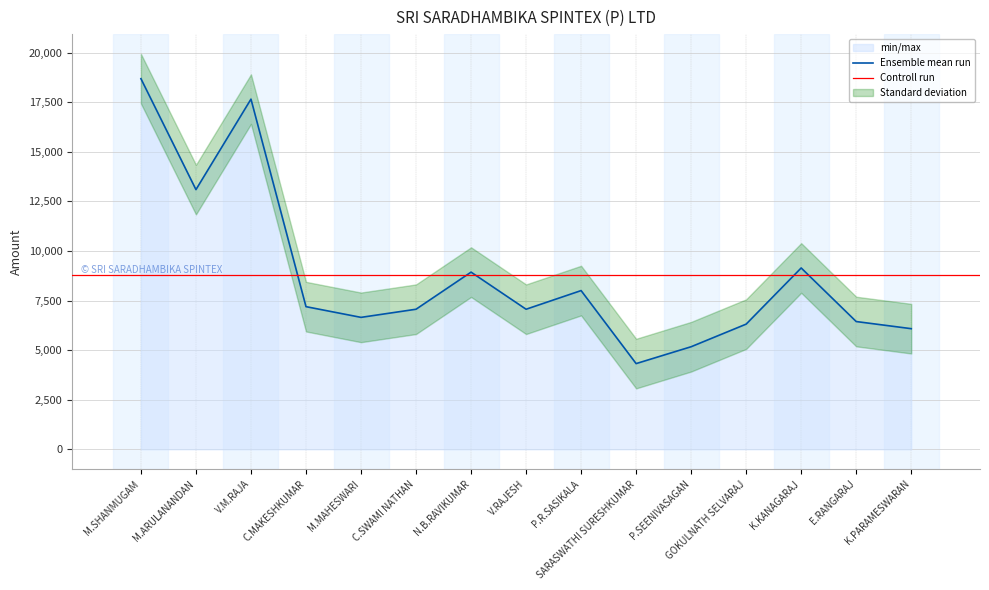

Rank the categories by value from highest to lowest.

M.SHANMUGAM, V.M.RAJA, M.ARULANANDAN, K.KANAGARAJ, N.B.RAVIKUMAR, P.R.SASIKALA, C.MAKESHKUMAR, C.SWAMI NATHAN, V.RAJESH, M.MAHESWARI, E.RANGARAJ, GOKULNATH SELVARAJ, K.PARAMESWARAN, P.SEENIVASAGAN, SARASWATHI SURESHKUMAR